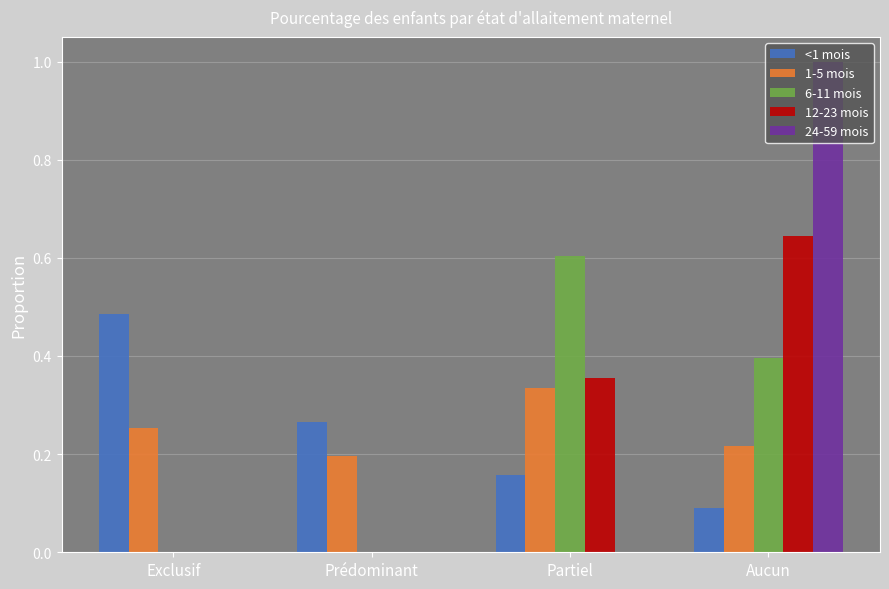

At which category is the sum across all series the highest?

Aucun